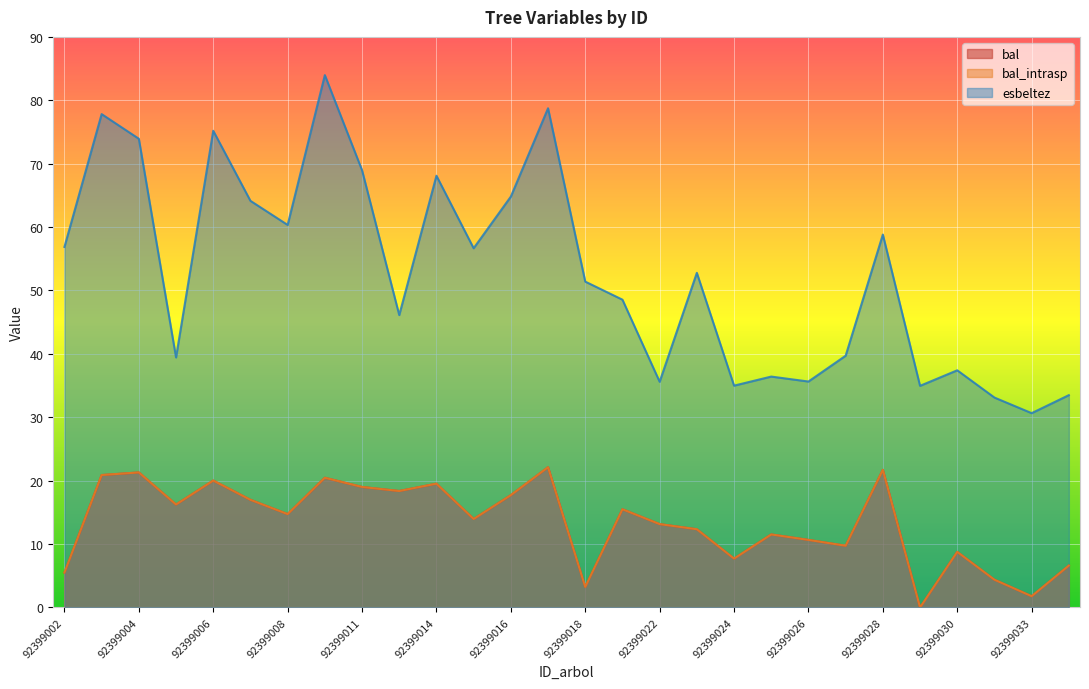

What is the maximum value shown in the chart?

84.0